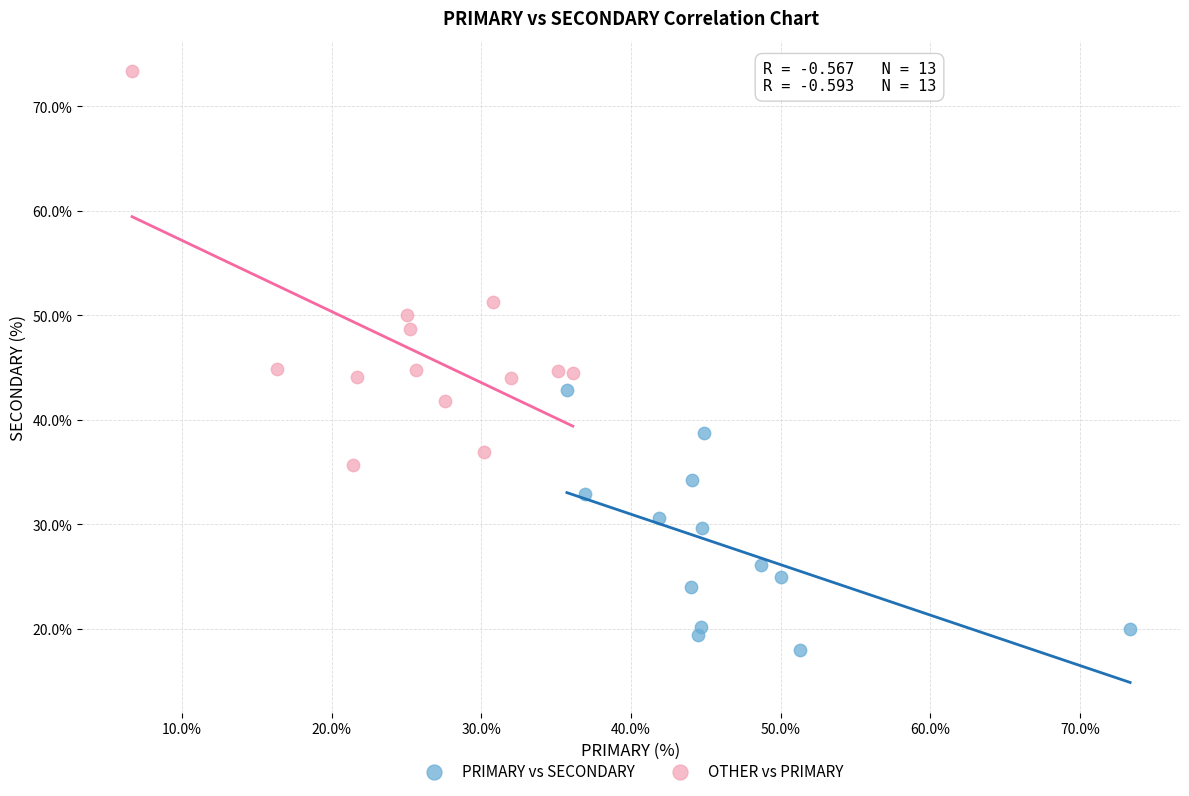

Which series reaches the minimum Y coordinate?

PRIMARY vs SECONDARY